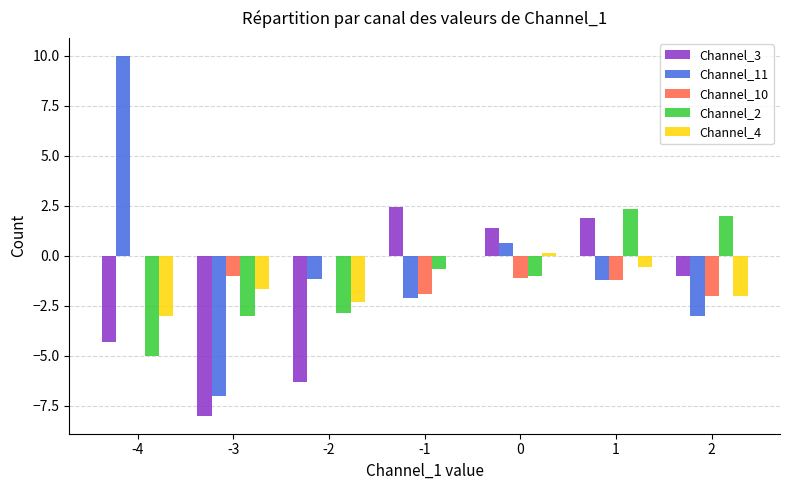

Which category has the highest value across all series?

-4